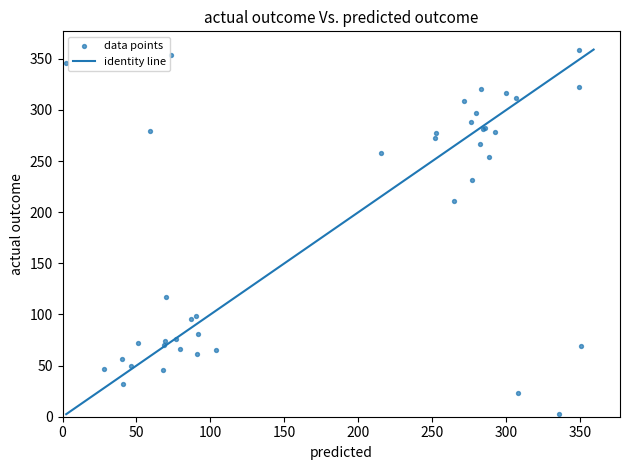

What Y value in the scatter plot is closest to 181?

211